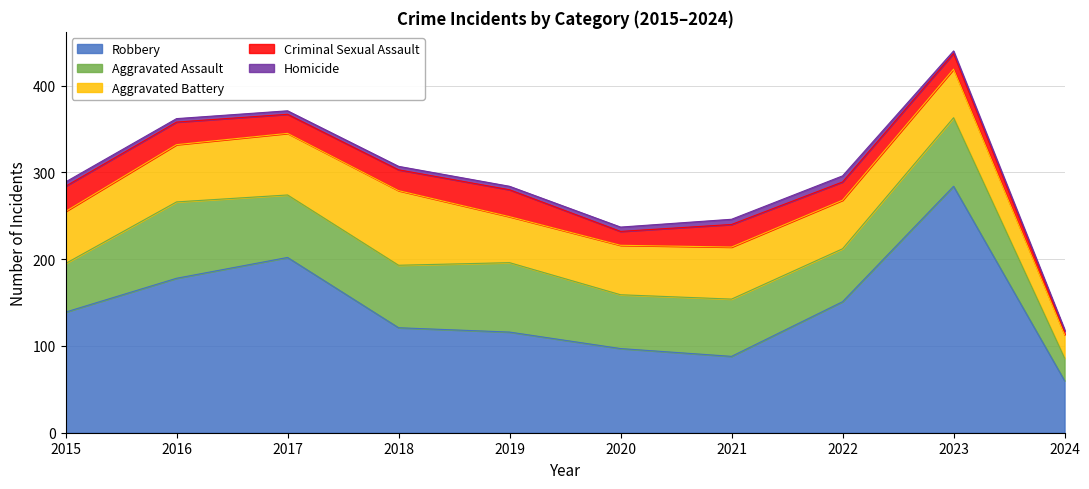

What is the value of the Criminal Sexual Assault point at the 5th from the left?

31